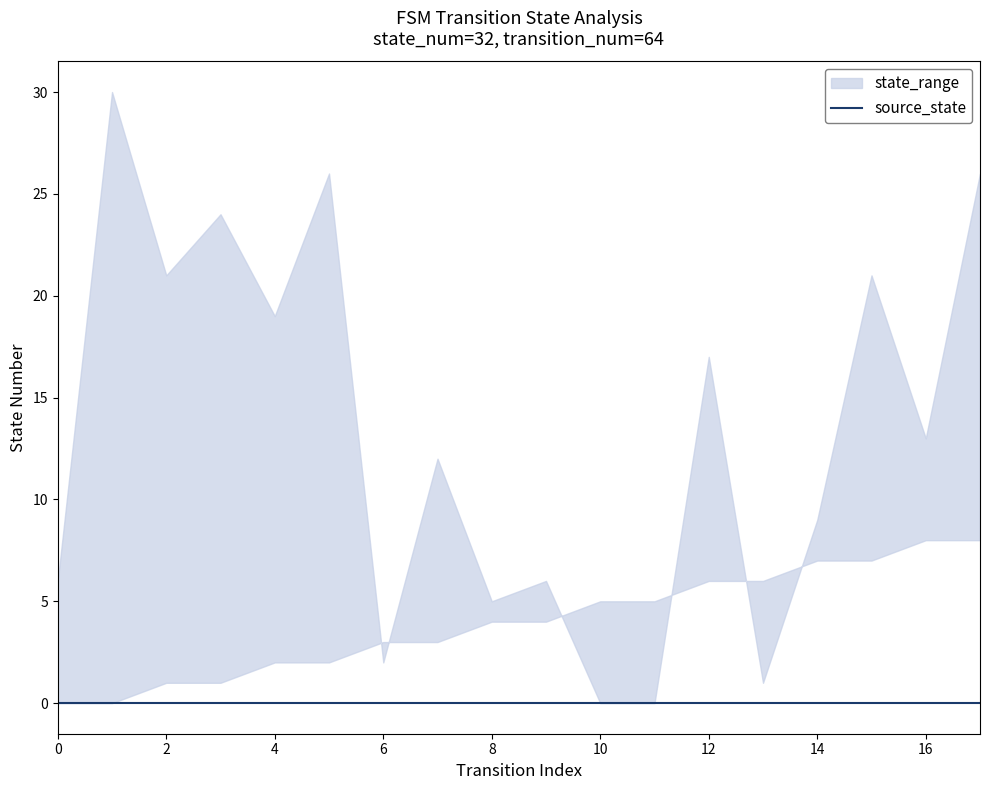

Which label corresponds to the largest value in the chart?

1